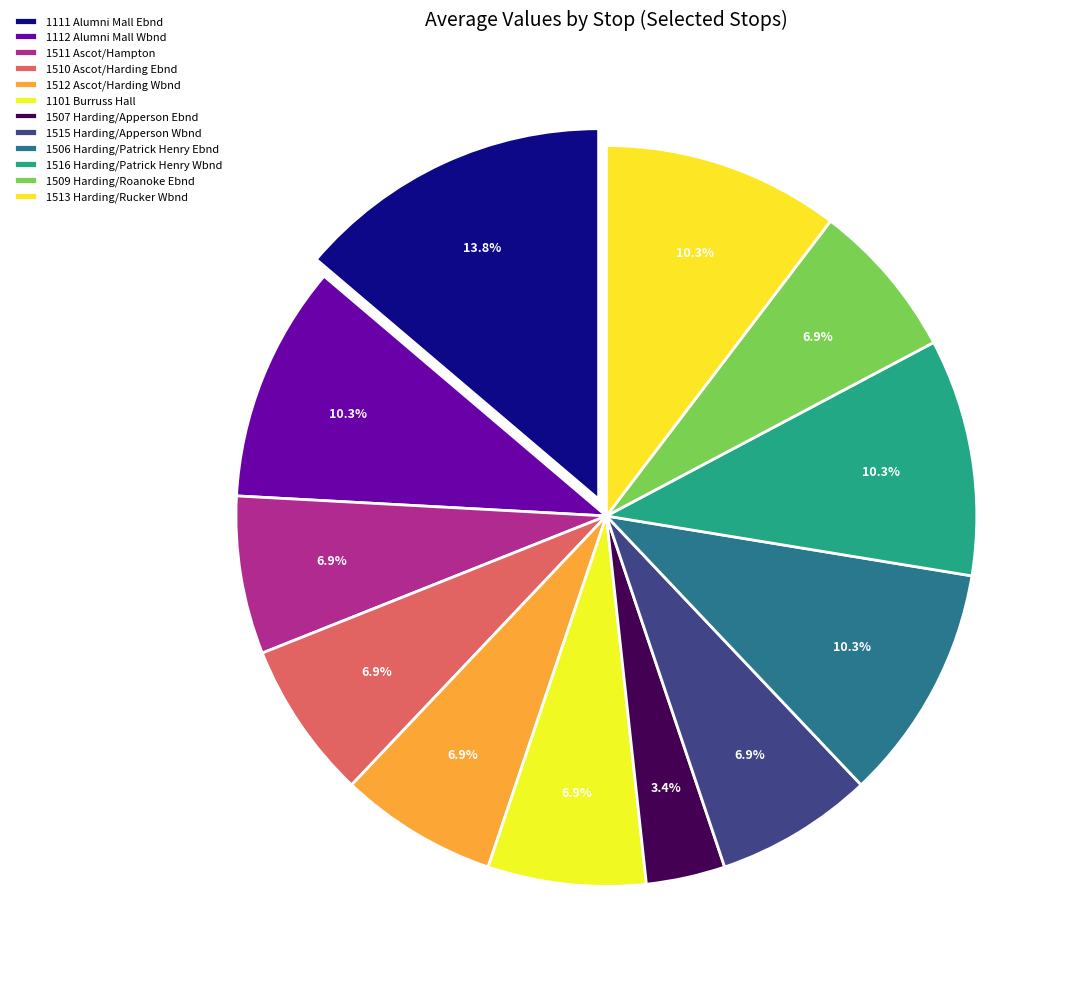

How many segments does this pie chart have?

12